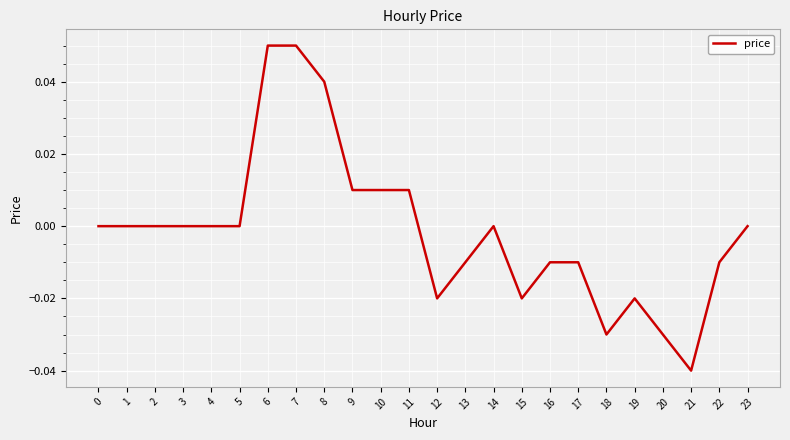

Between 15 and 9, which is larger?

9